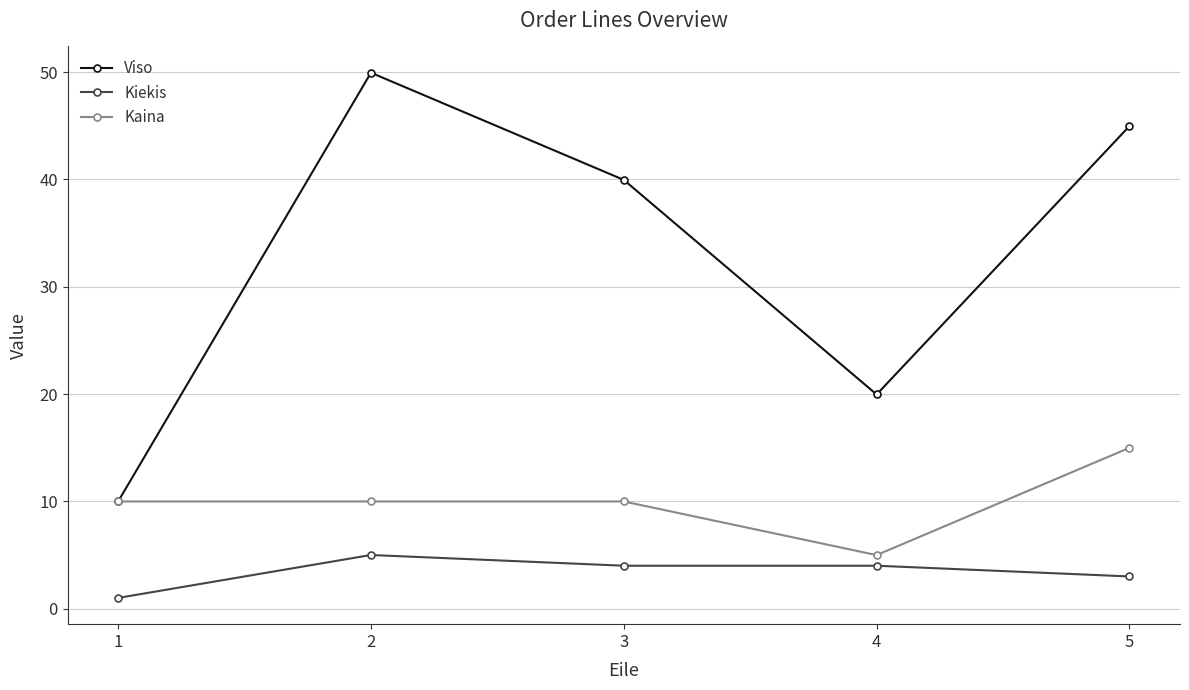

True or false: Kiekis and Viso intersect in this chart.

False